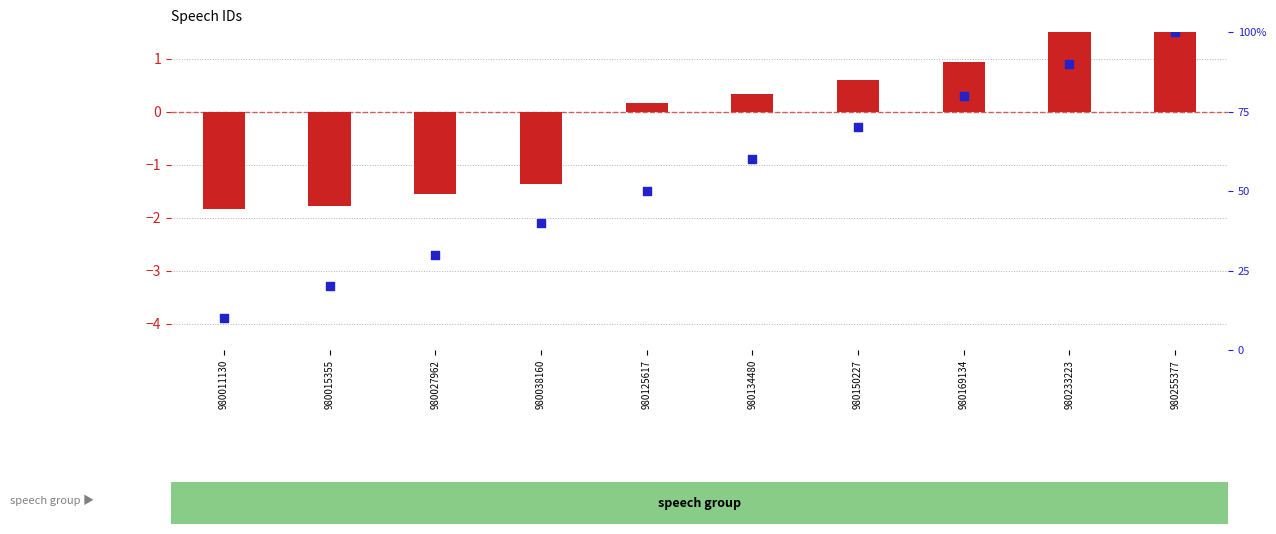

Which series has the largest total across all categories?

percentile rank within the sample